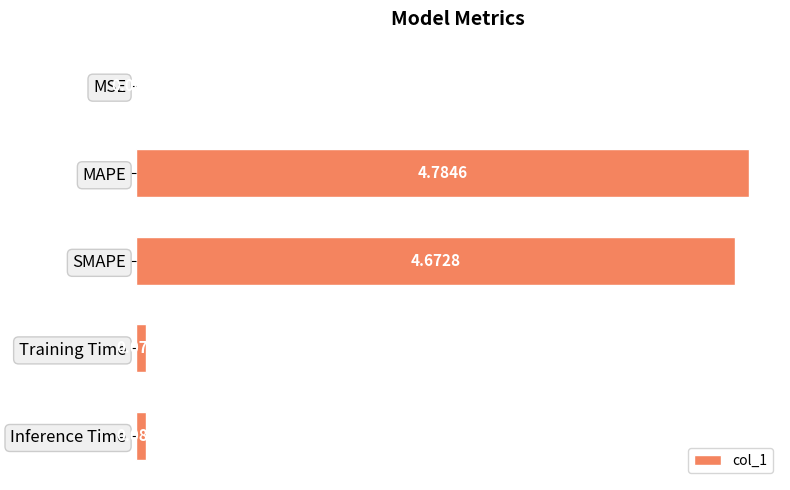

Are the bars horizontal?

Yes